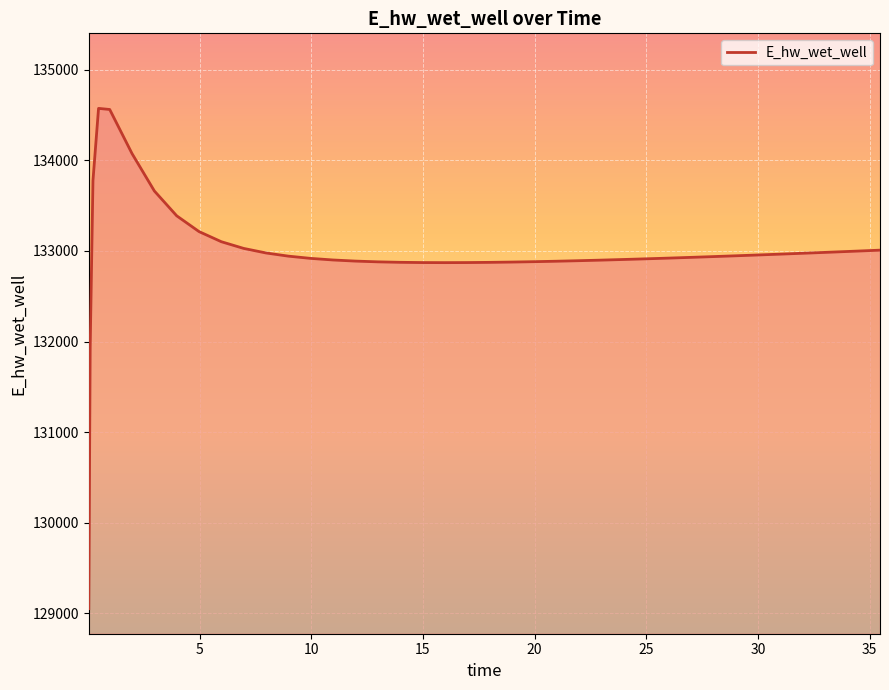

What is the greatest value displayed?

134574.4